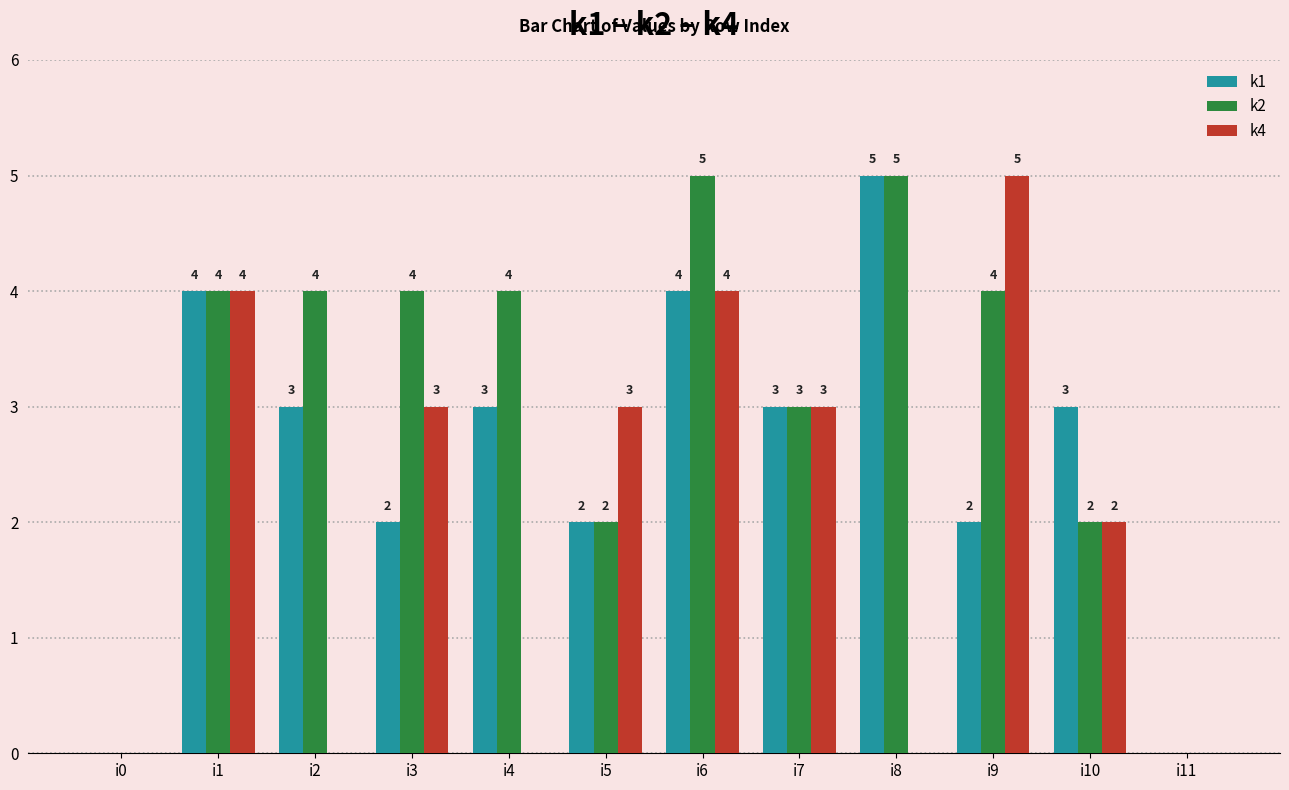

At which category is the sum across all series the highest?

i6